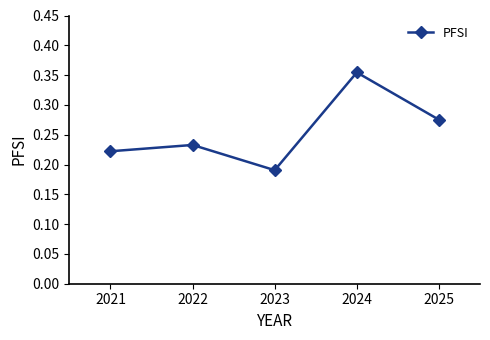

Is it true that the value at 2022 is 0.3?

False